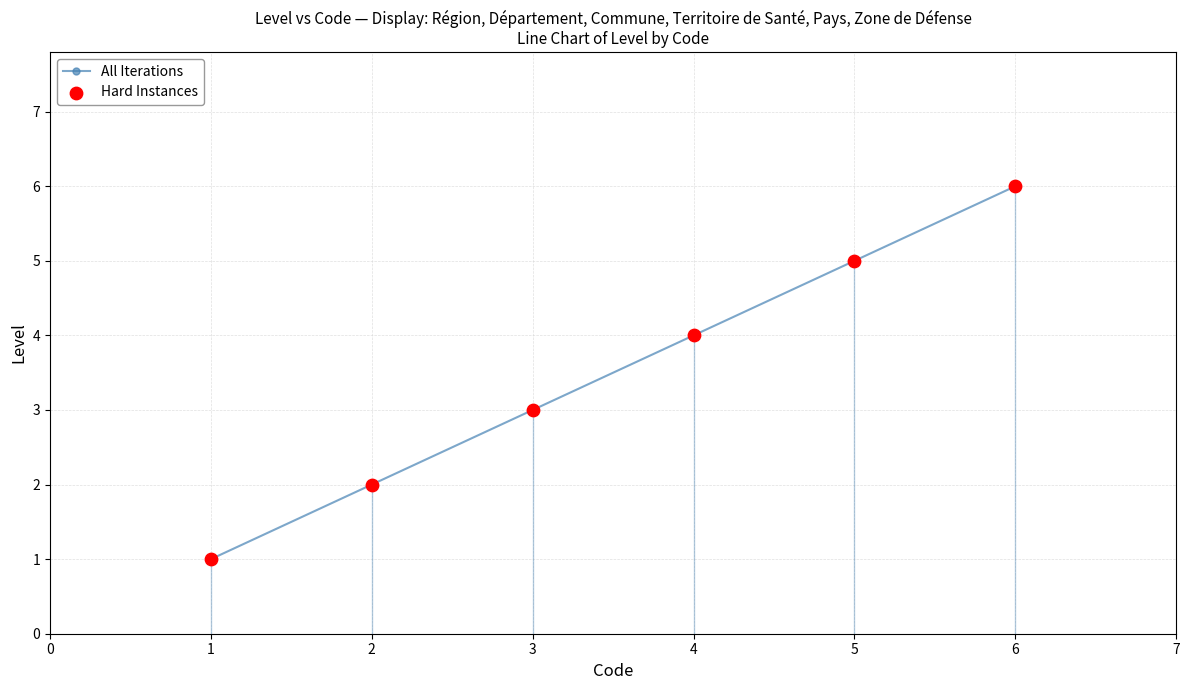

Which category has the highest value across all series?

6